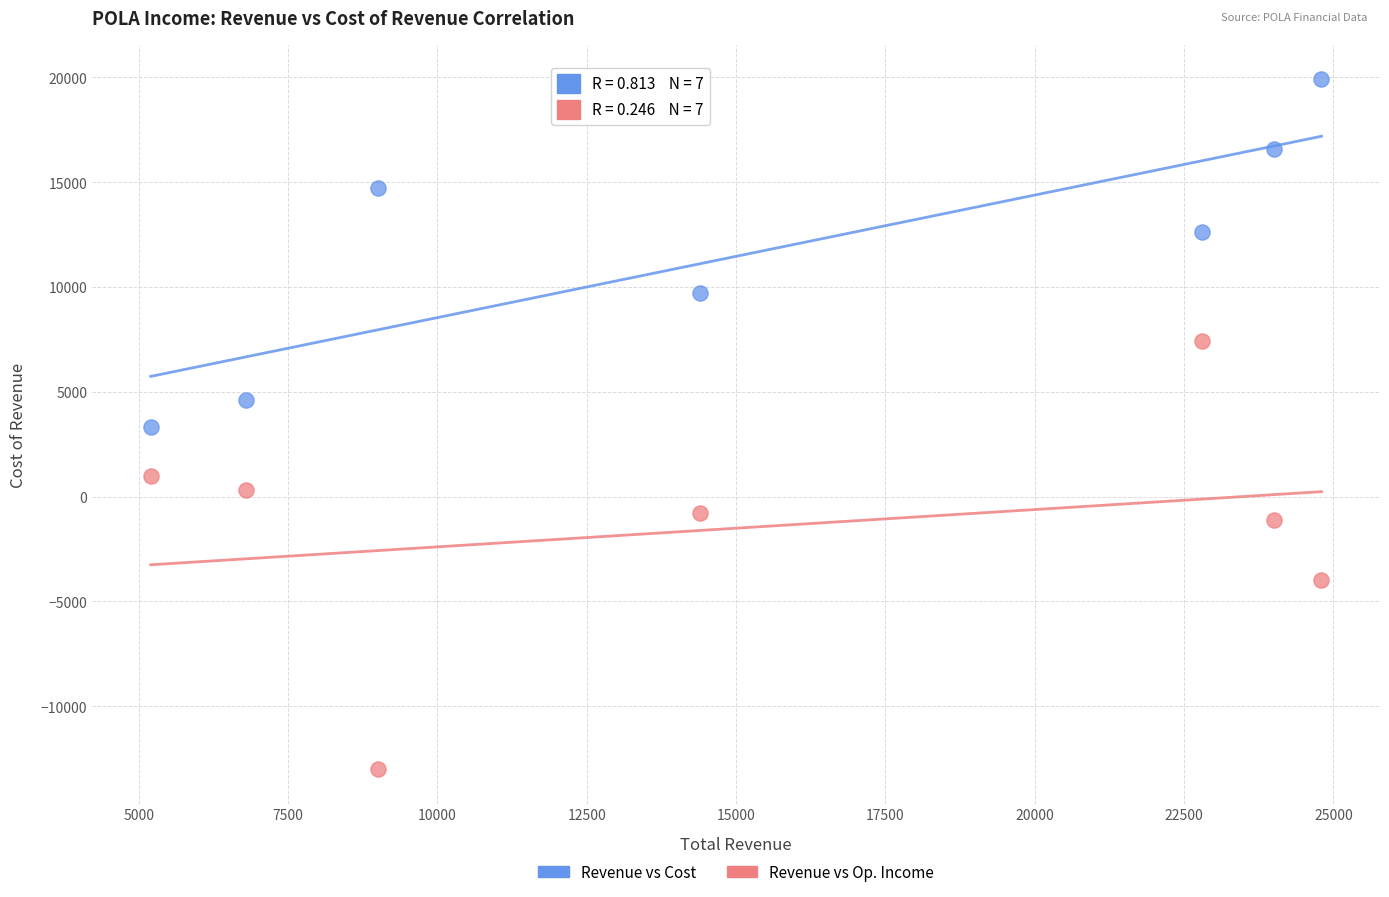

Across all data points, what is the range of Y values (max minus min)?

32900